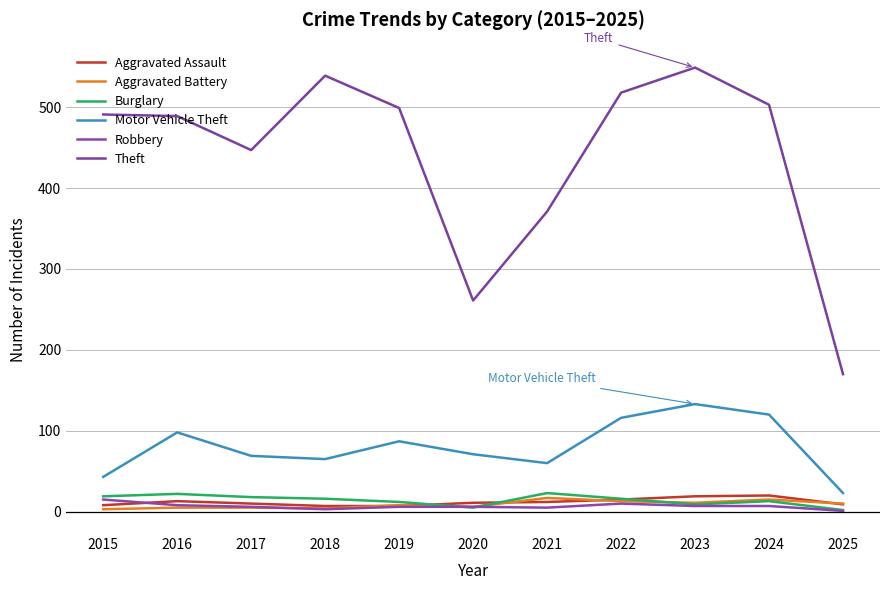

True or false: Aggravated Assault has a value of 2 at 2015.

False